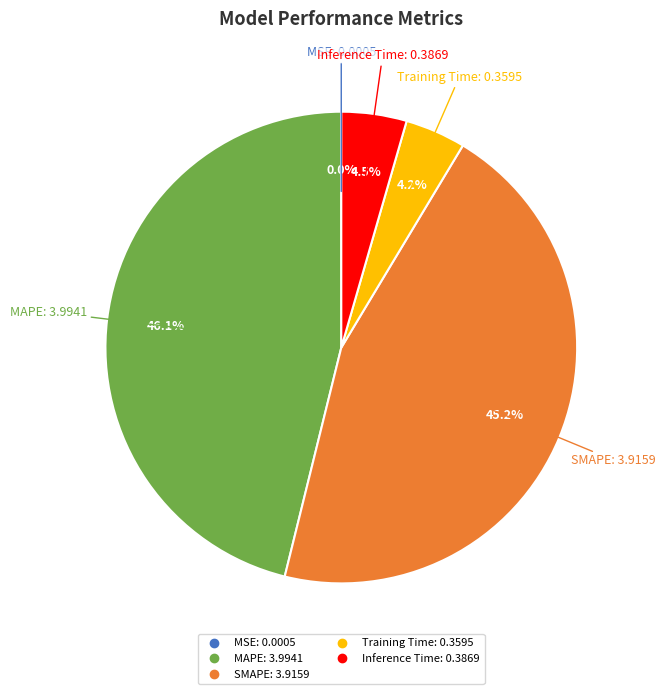

Does any single category account for the majority?

No